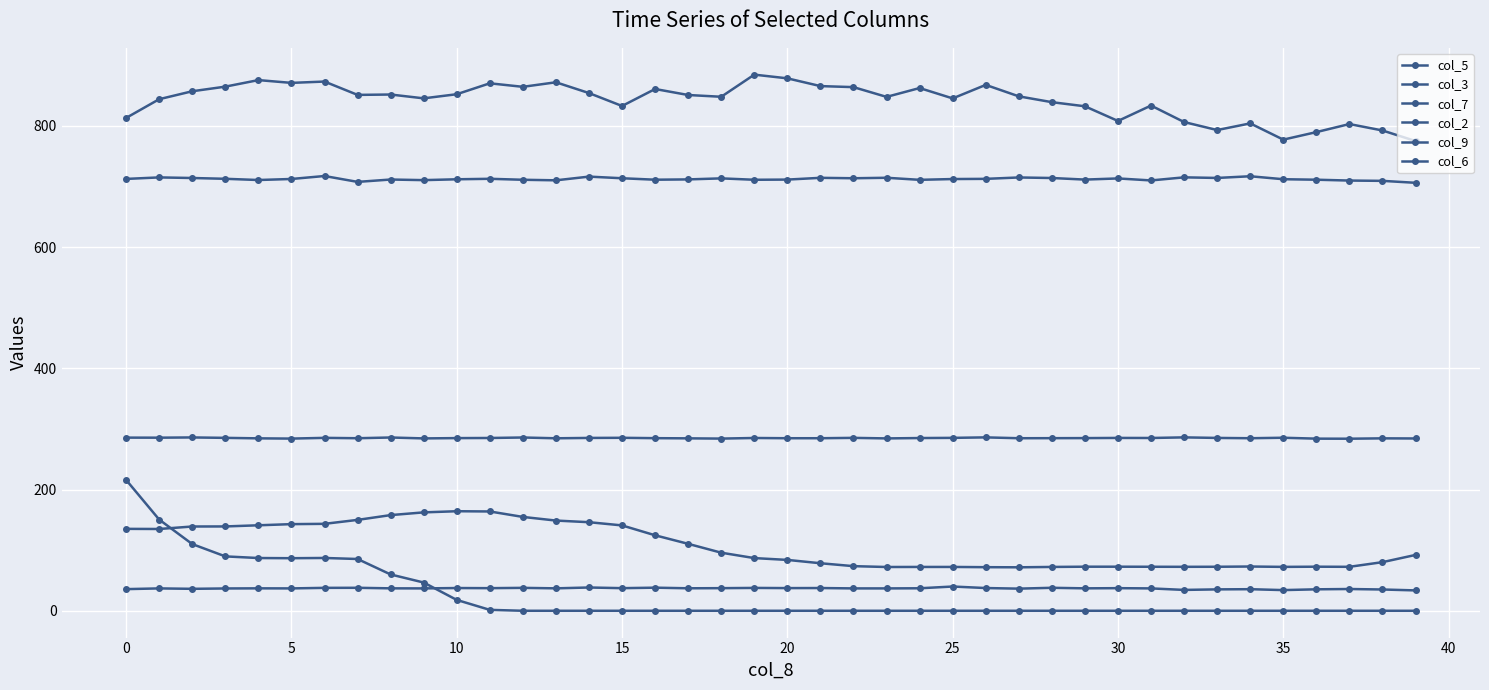

How many lines are shown in the chart?

6